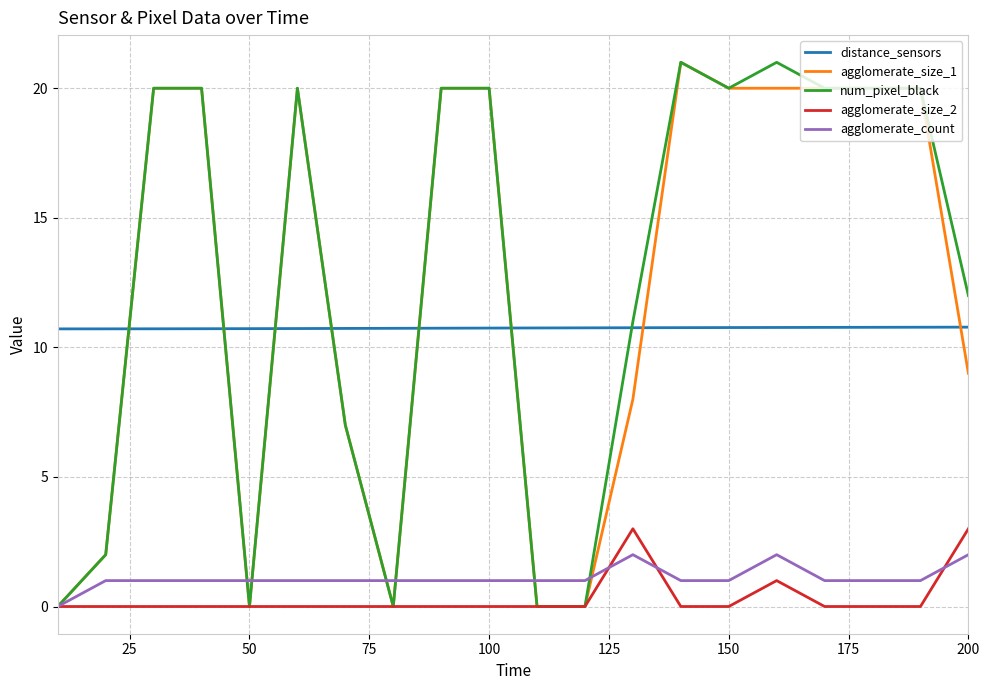

What is the highest value of the num_pixel_black series?

21.0